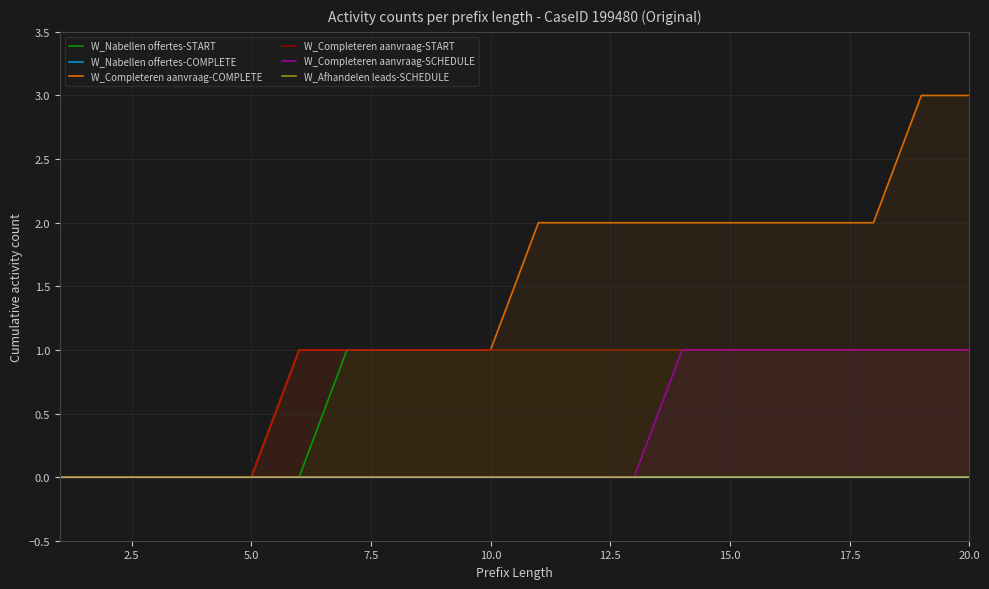

True or false: W_Nabellen offertes-START and W_Completeren aanvraag-SCHEDULE cross at least once.

False